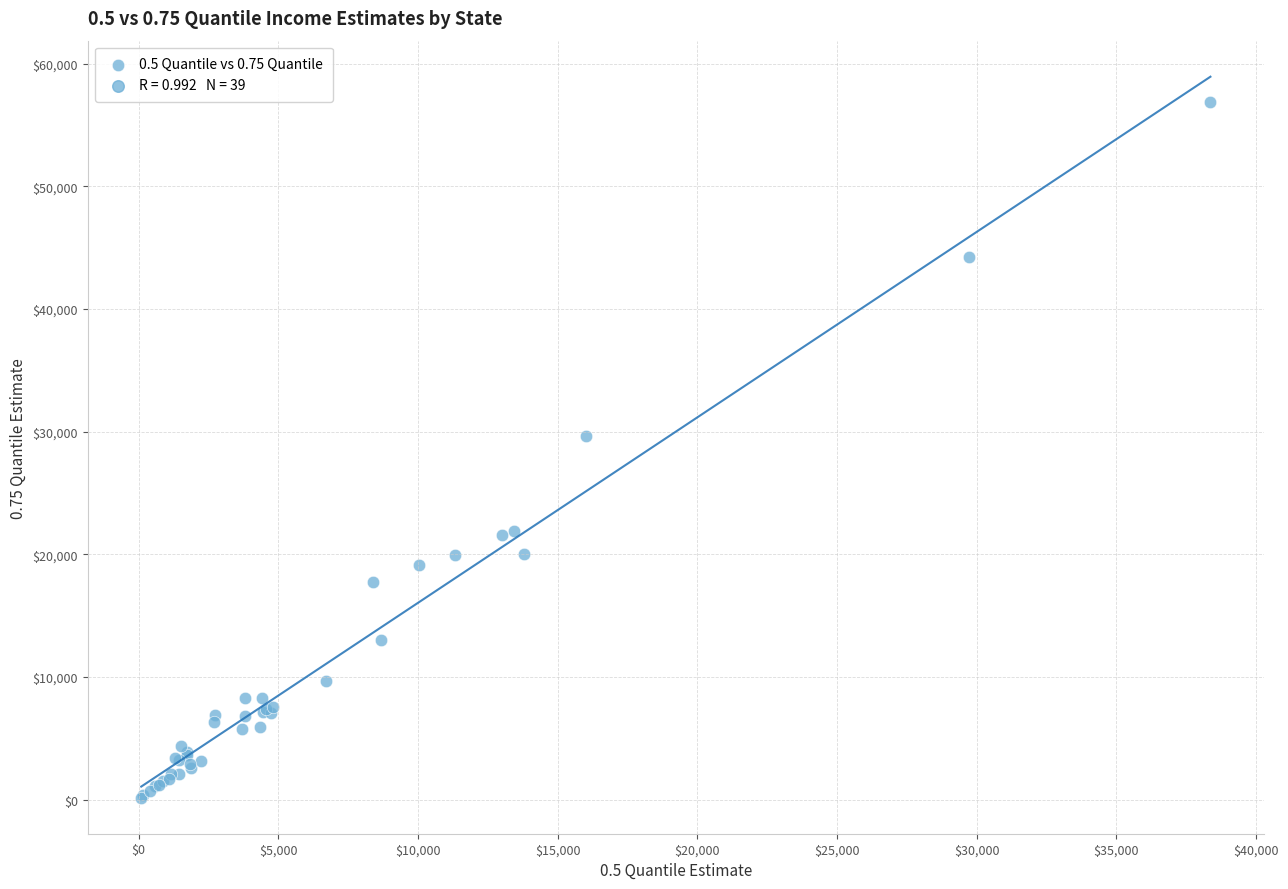

What Y value in the scatter plot is closest to 28525?

29597.3